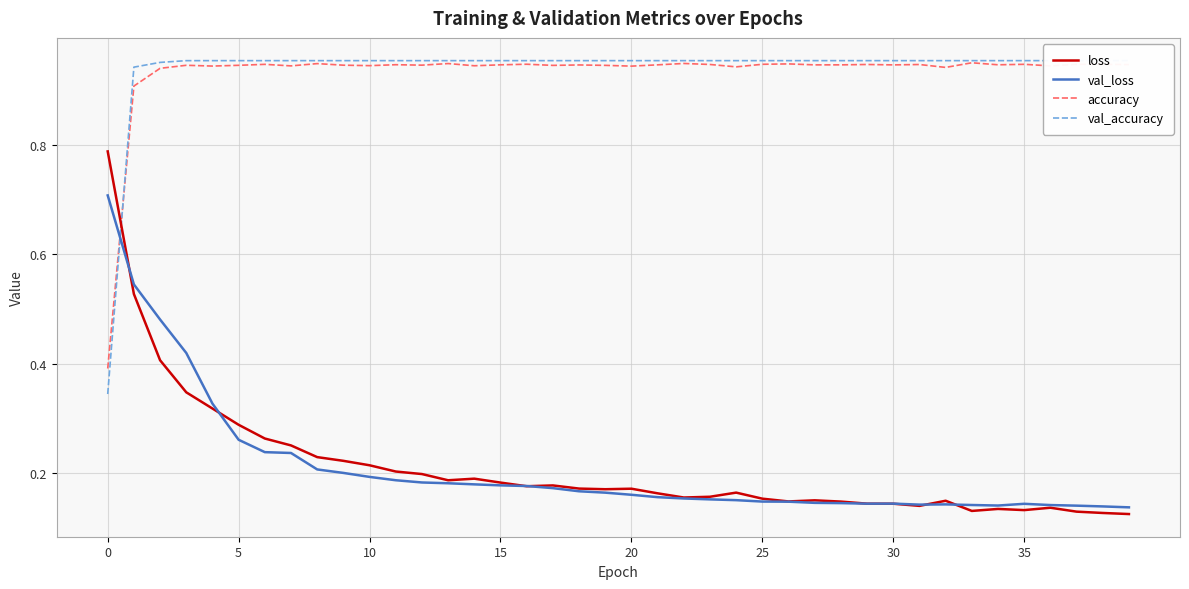

What is the maximum value for val_loss?

0.7